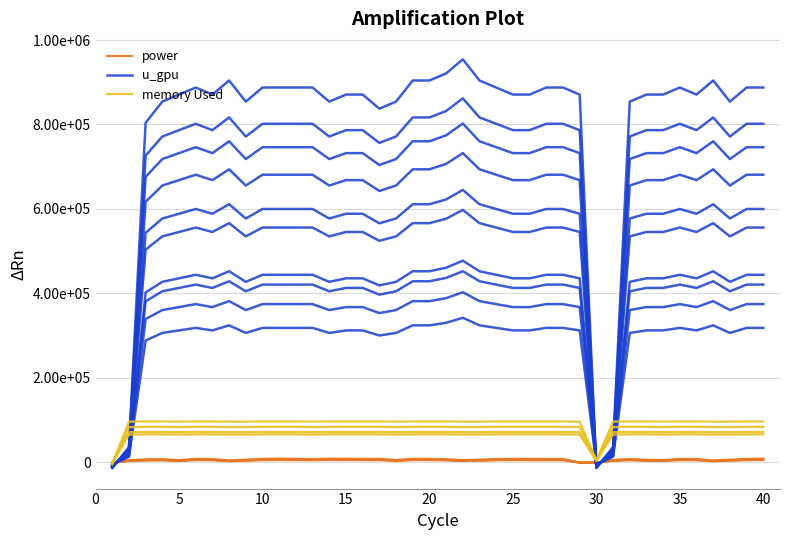

What are all the series names shown in the legend?

power, u_gpu, memory Used